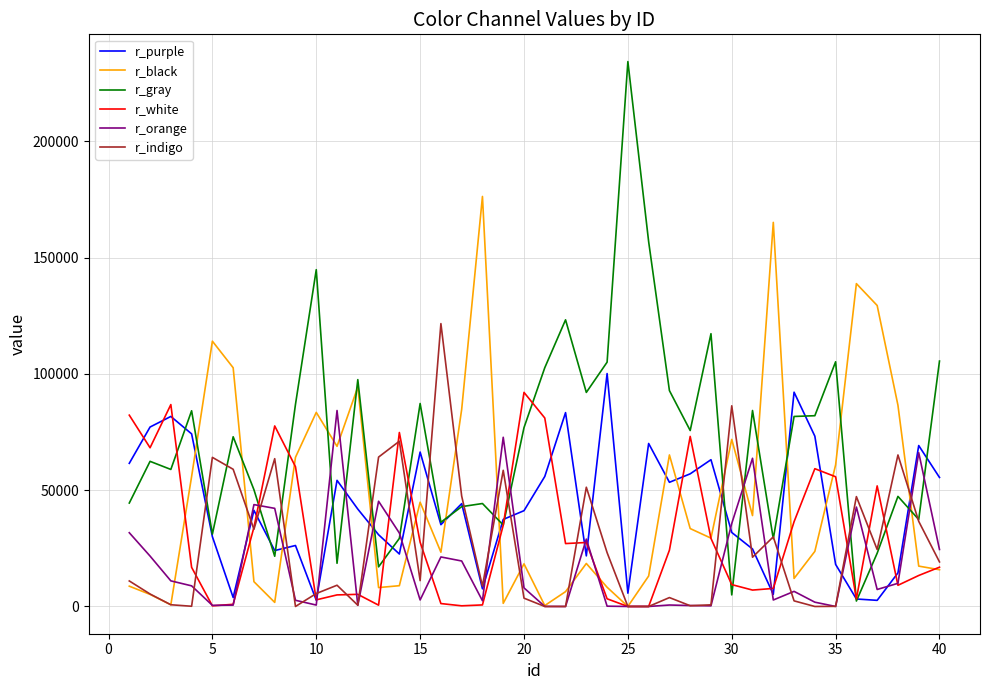

After their last crossing, which series has the higher values: r_purple or r_black?

r_purple